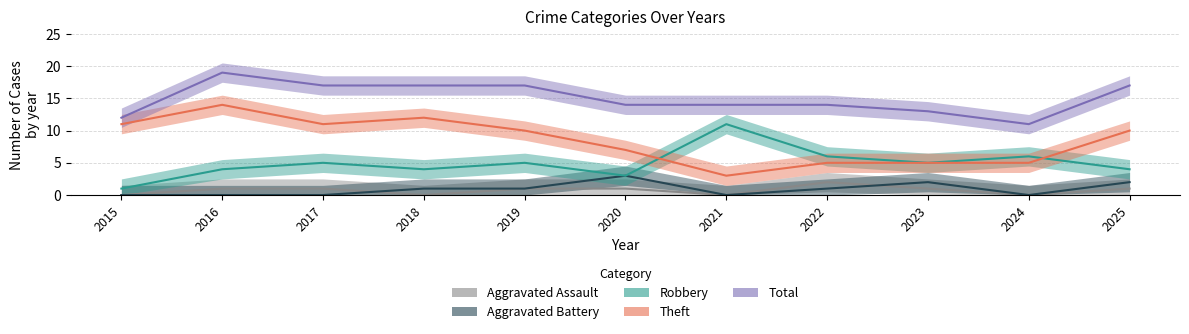

What is the value of the Robbery point at the 7th from the left?

11